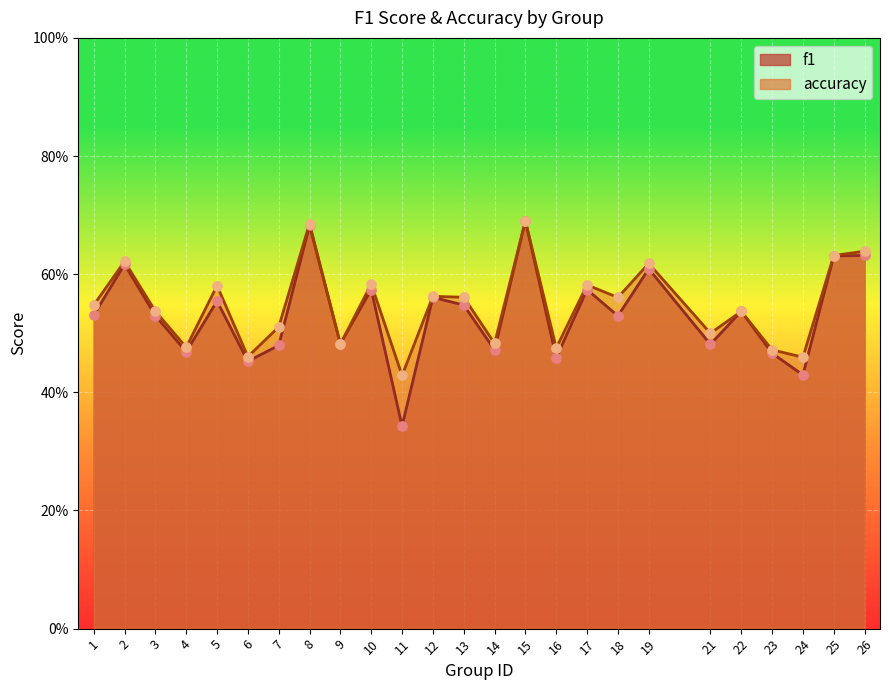

What is the total value across all series at 17?

1.2